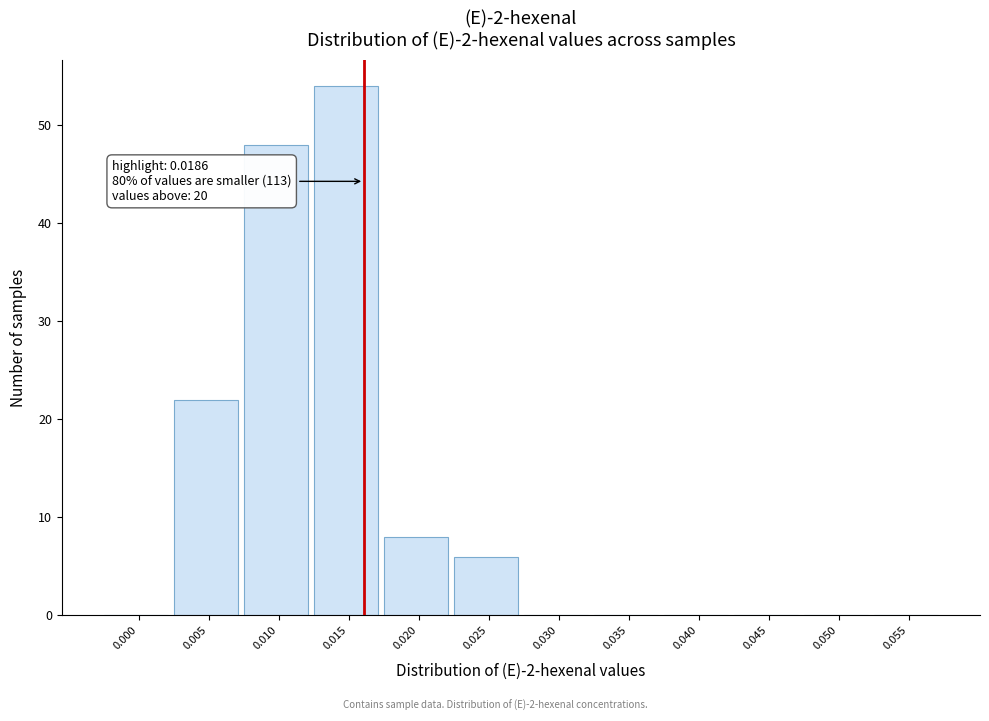

Reading left to right, what are all the values shown in this chart?

0.000=0	0.005=22	0.010=48	0.015=54	0.020=8	0.025=6	0.030=0	0.035=0	0.040=0	0.045=0	0.050=0	0.055=0